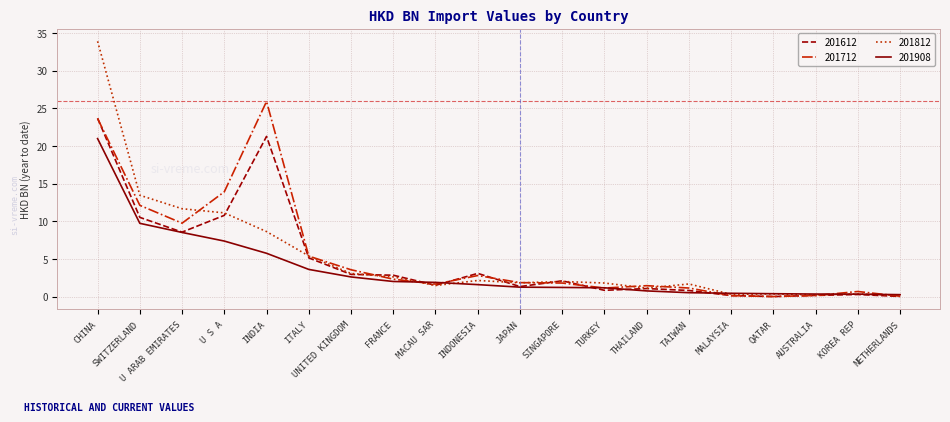

What is the highest value of the 201812 series?

33.9